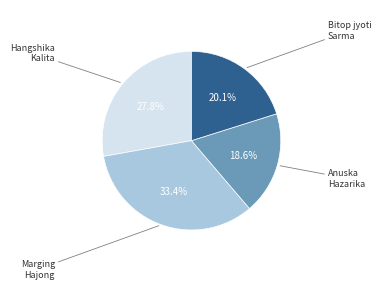

Is there a majority slice in this chart?

No